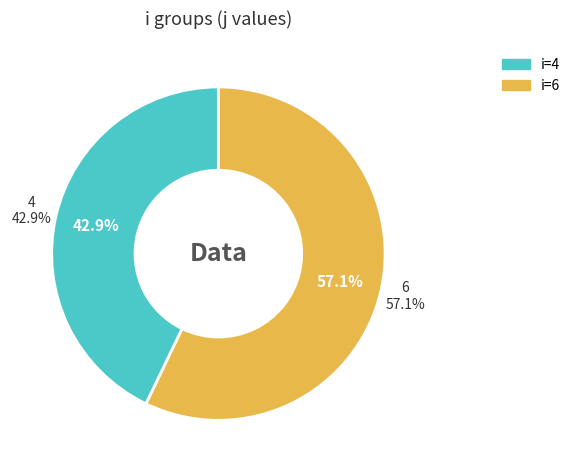

What percentage is the 6 slice, to the nearest percent?

57%